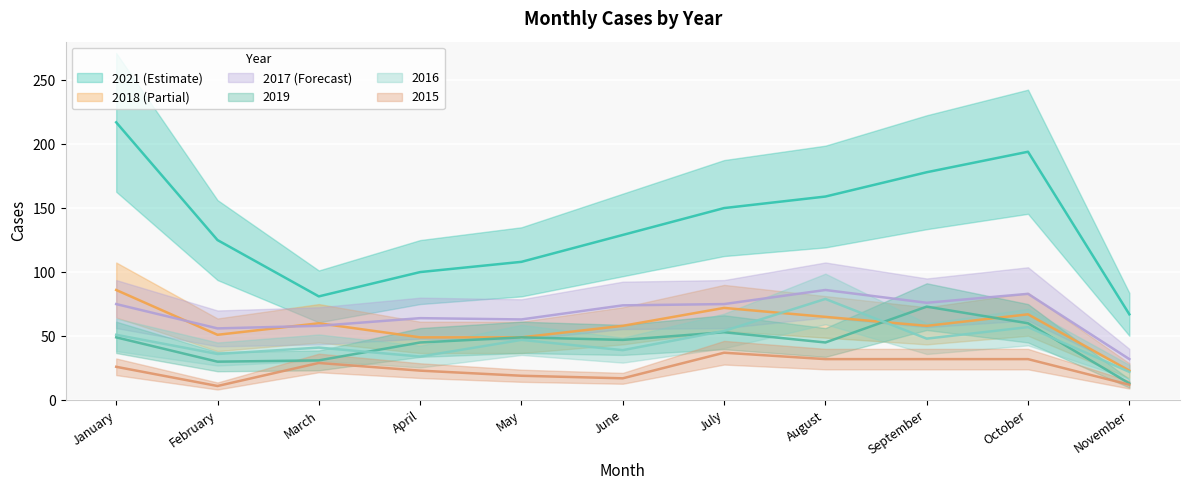

In 2018, how many points are lower than both neighbors (excluding endpoints)?

2